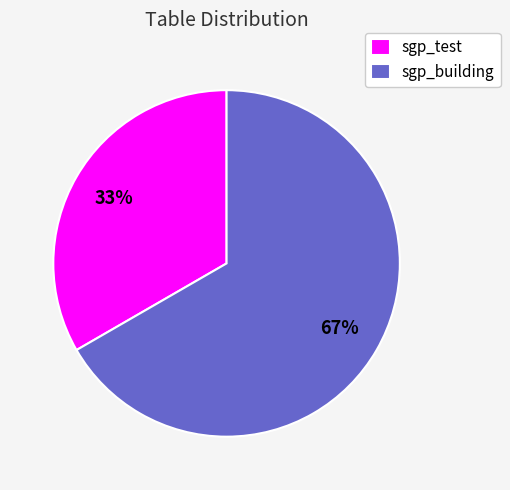

True or false: sgp_test accounts for 33% of the total.

True